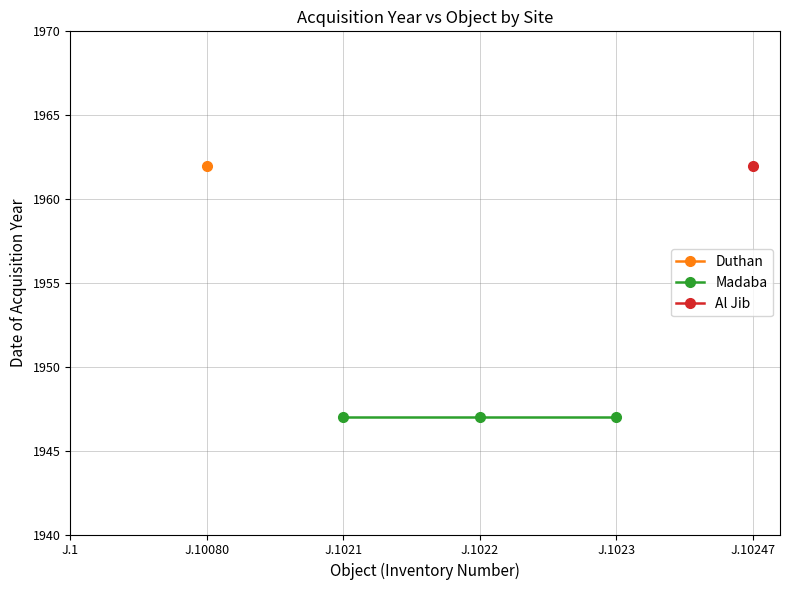

Does the chart have visible grid lines?

Yes